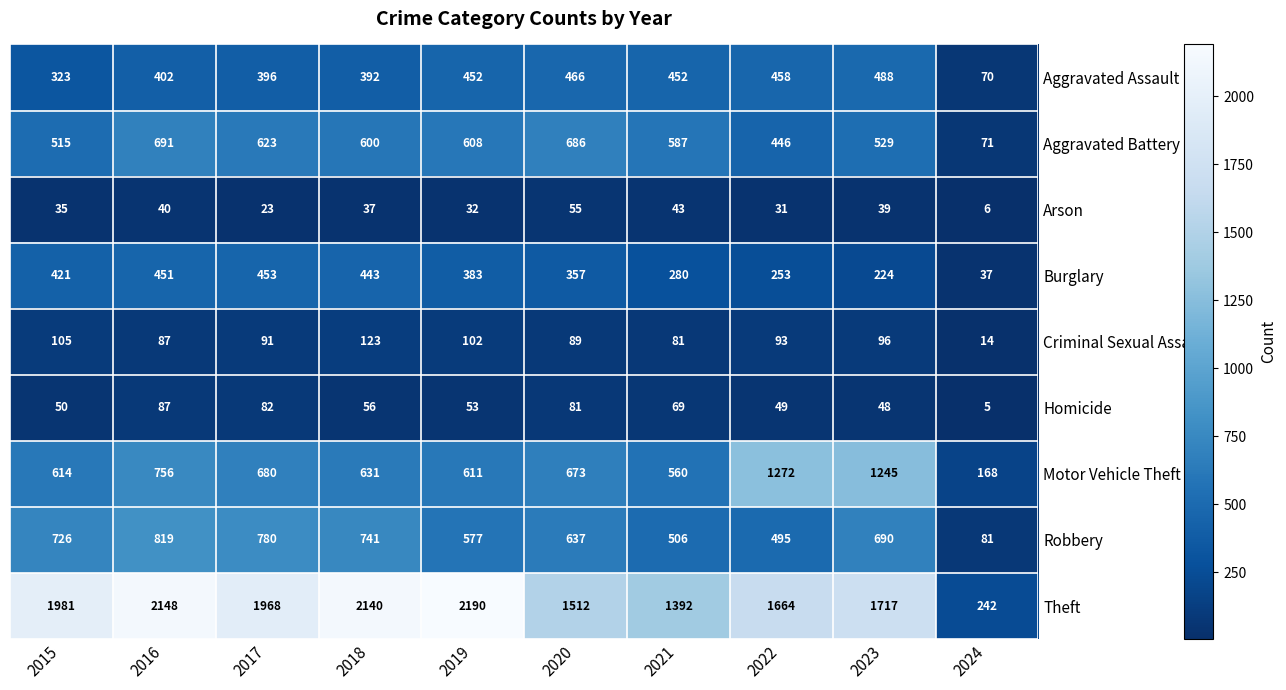

How many distinct data groups are displayed?

9